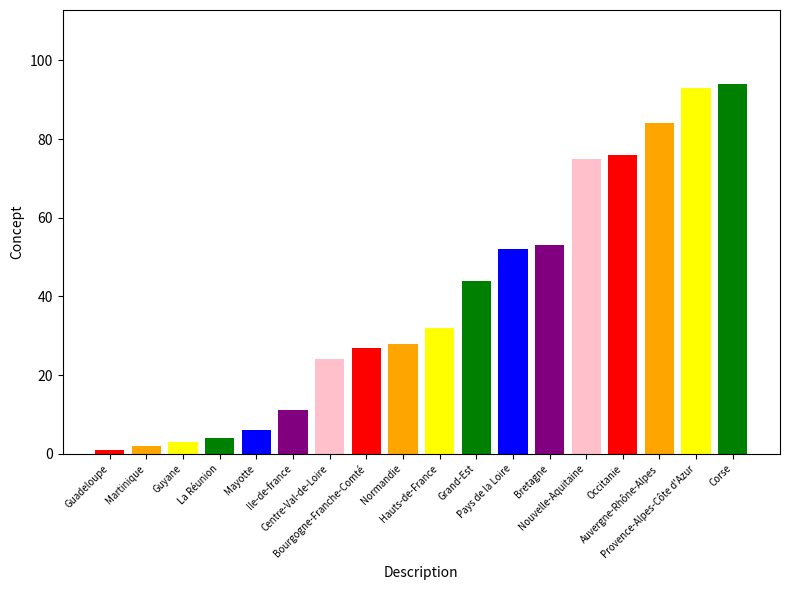

Where does the data first go above 32?

Grand-Est